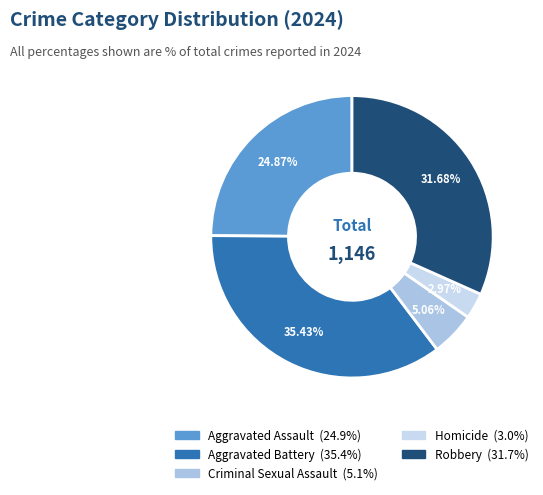

Which slice is the largest?

Aggravated Battery